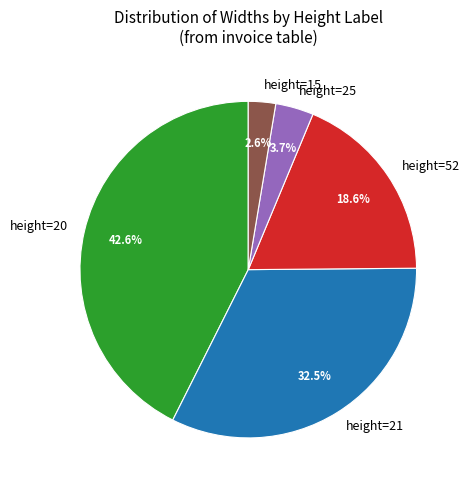

Which has a higher value, height=15 or height=25?

height=25